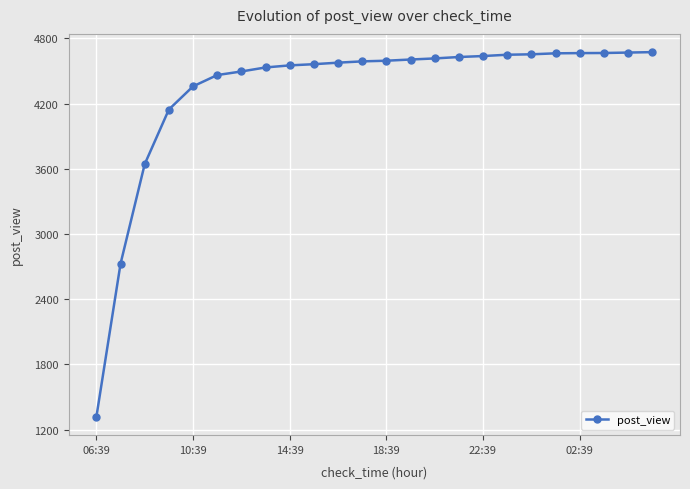

What is the difference between the maximum and minimum values?

3357